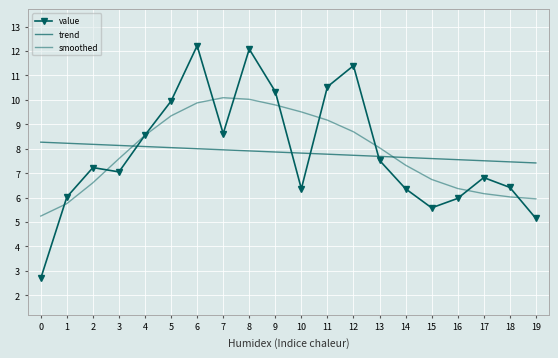

Which has a higher value, 5 or 14?

5